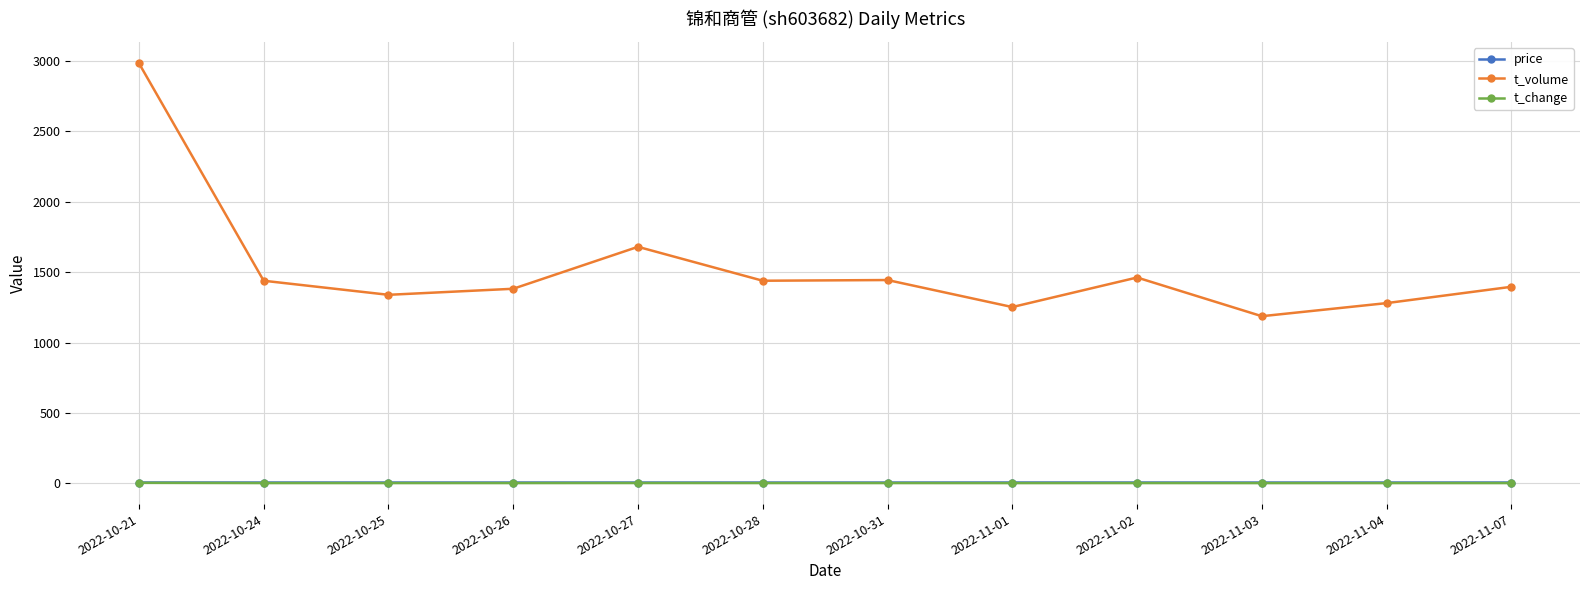

True or false: t_volume and price cross at least once.

False